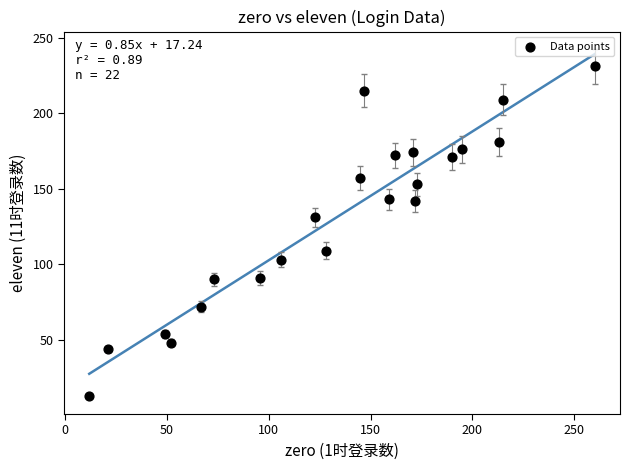

What is the range of X values (max minus min)?

248